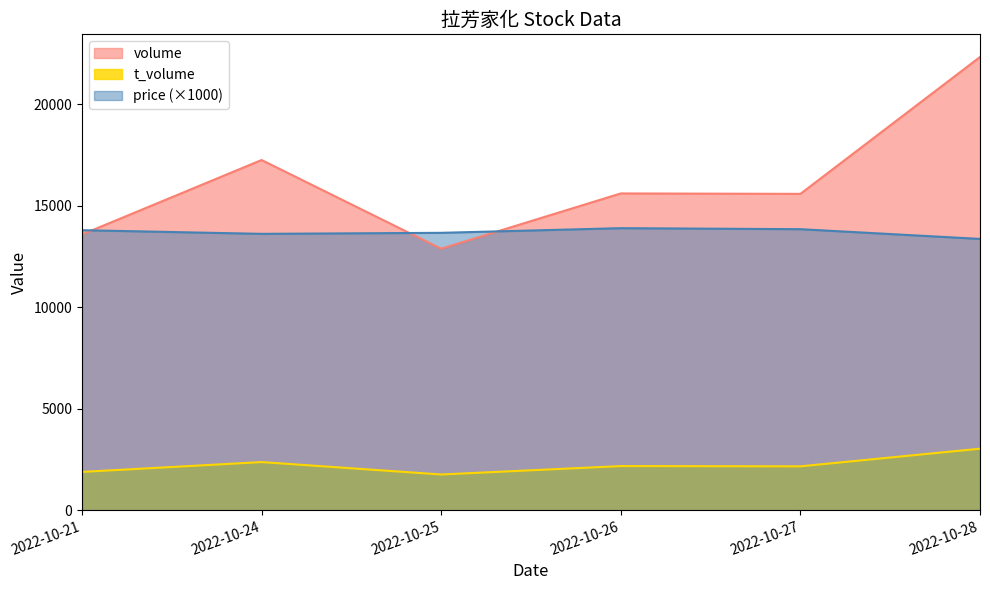

Between 2022-10-21 and 2022-10-25, which series saw the biggest shift?

volume